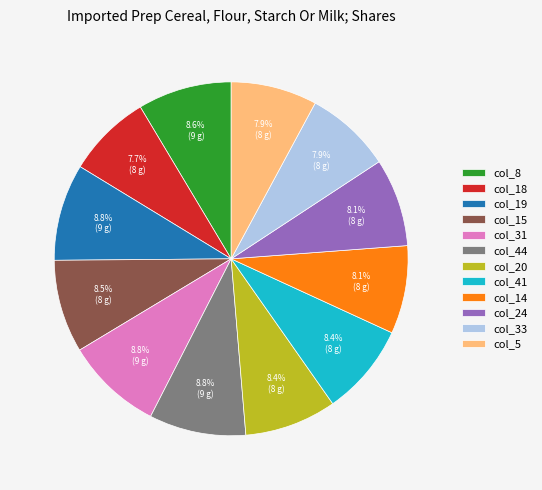

What portion of the pie excludes col_41?

91.6%